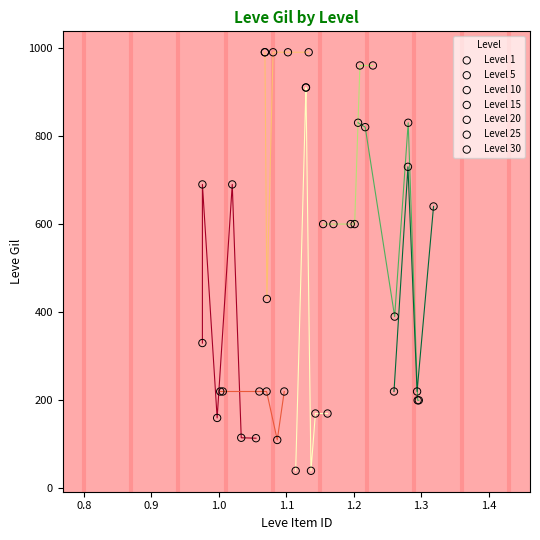

Which series has the widest spread of Y values?

Level 15